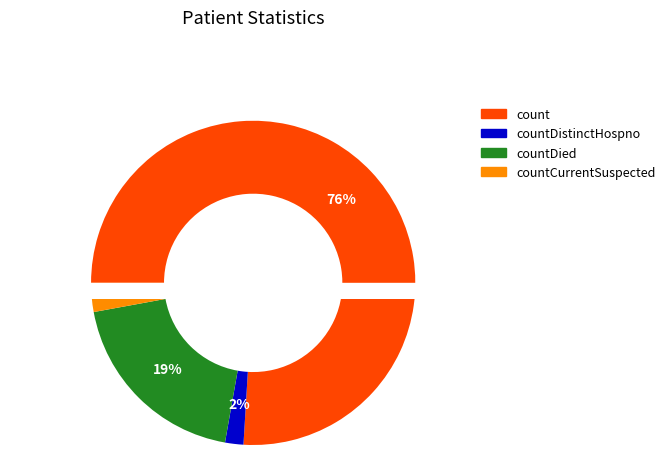

How much of the chart is everything except count?

24.0%